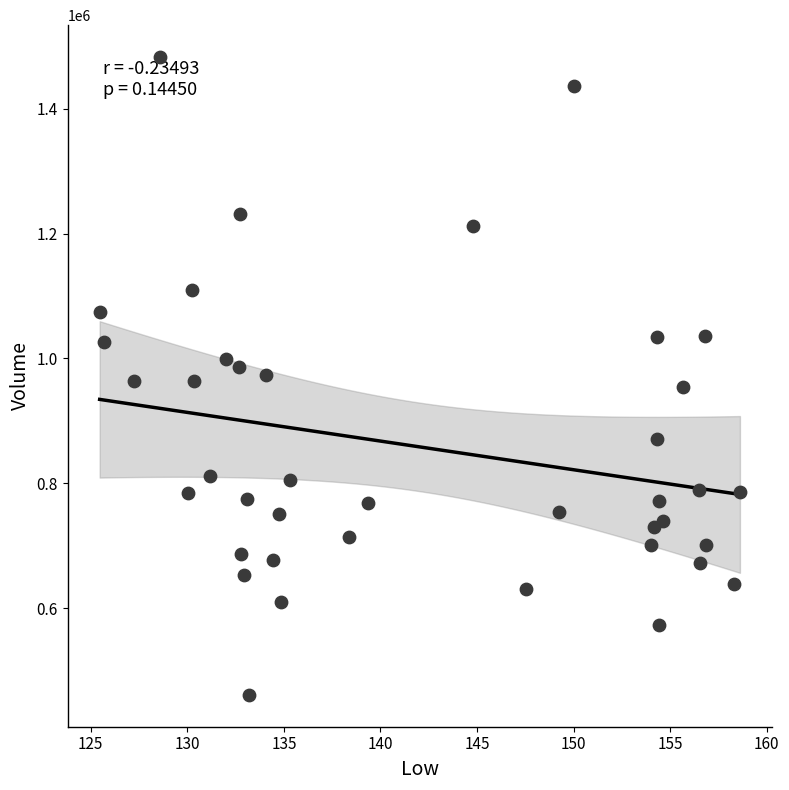

What is the range of Y values (max minus min)?

1021300